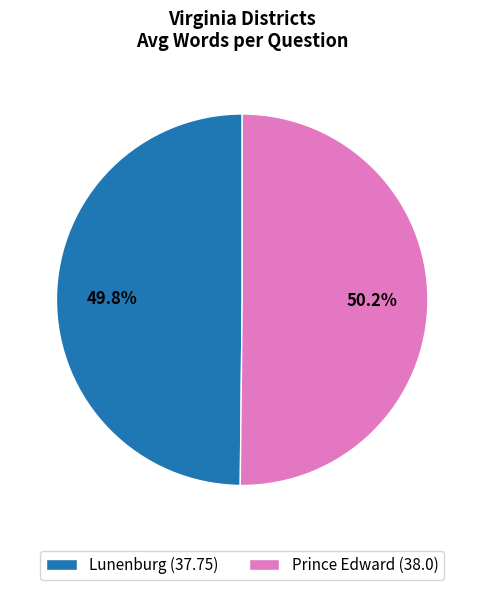

How many segments does this pie chart have?

2